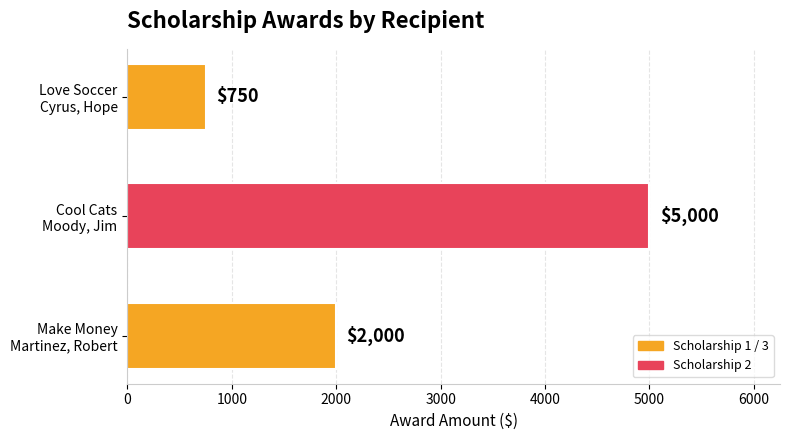

Count the values in the range 750 to 5000.

3